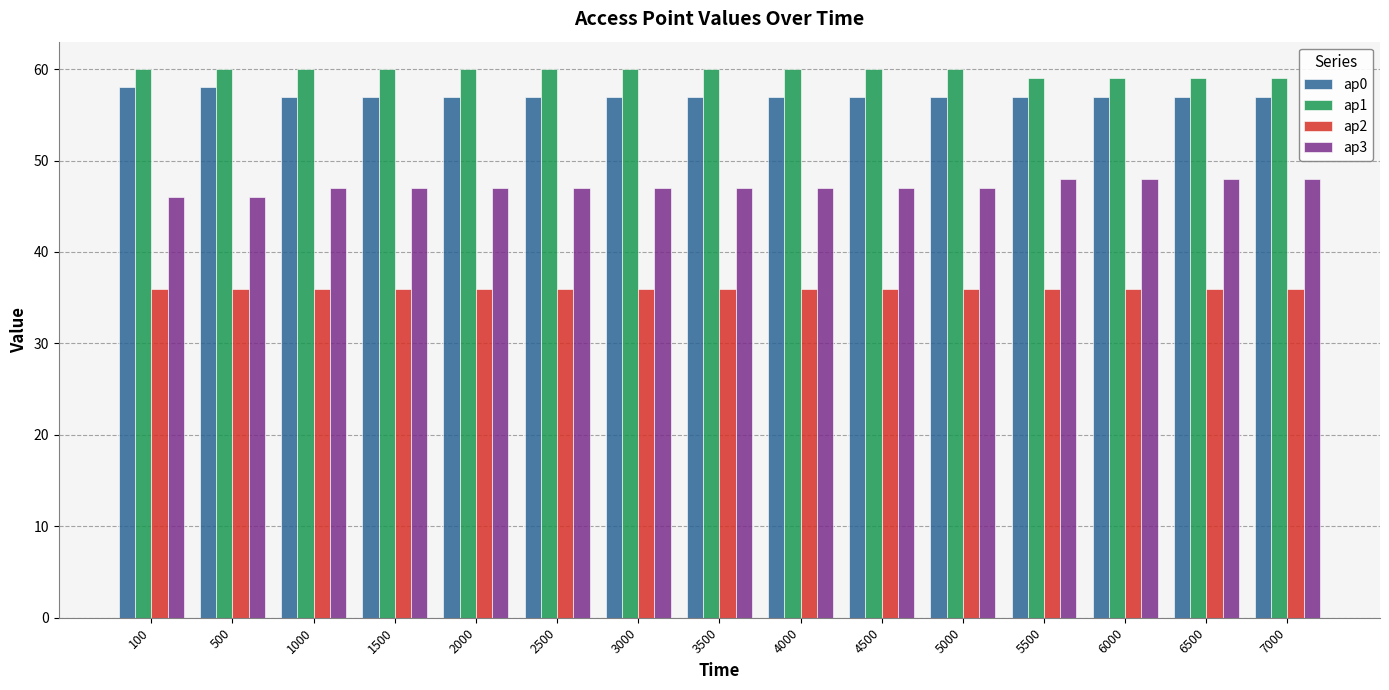

True or false: ap0 has a value of 20 at 4500.

False